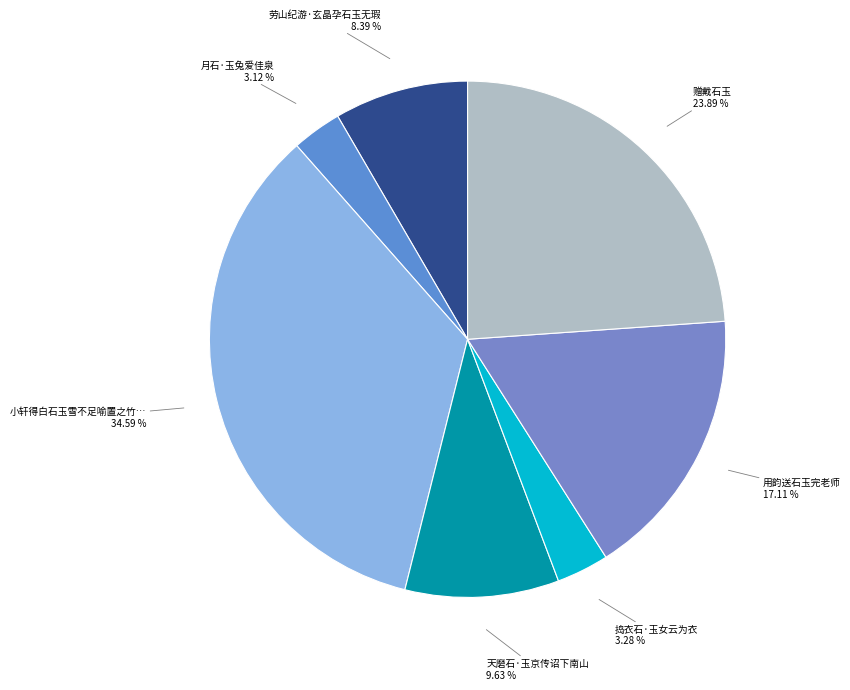

Which slice is the largest?

小轩得白石玉雪不足喻置之竹泉石间大可人意也因邀云松同赋